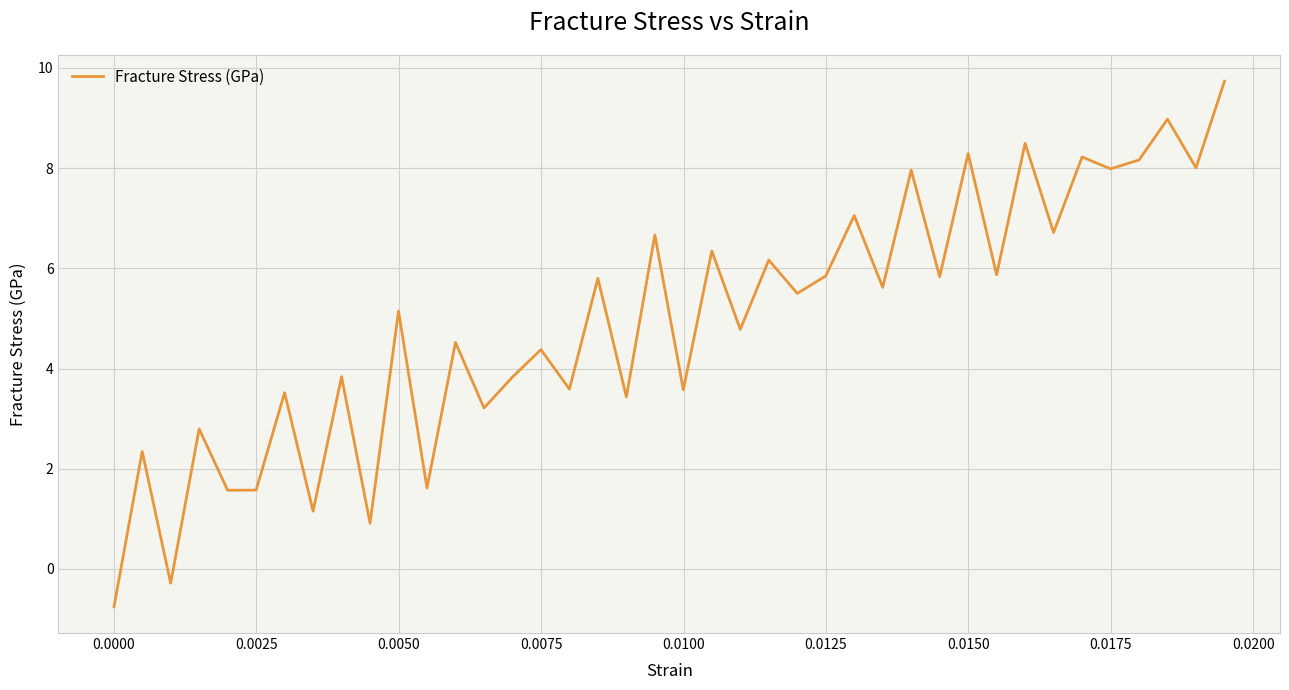

How many points are lower than both their immediate neighbors (excluding endpoints)?

17